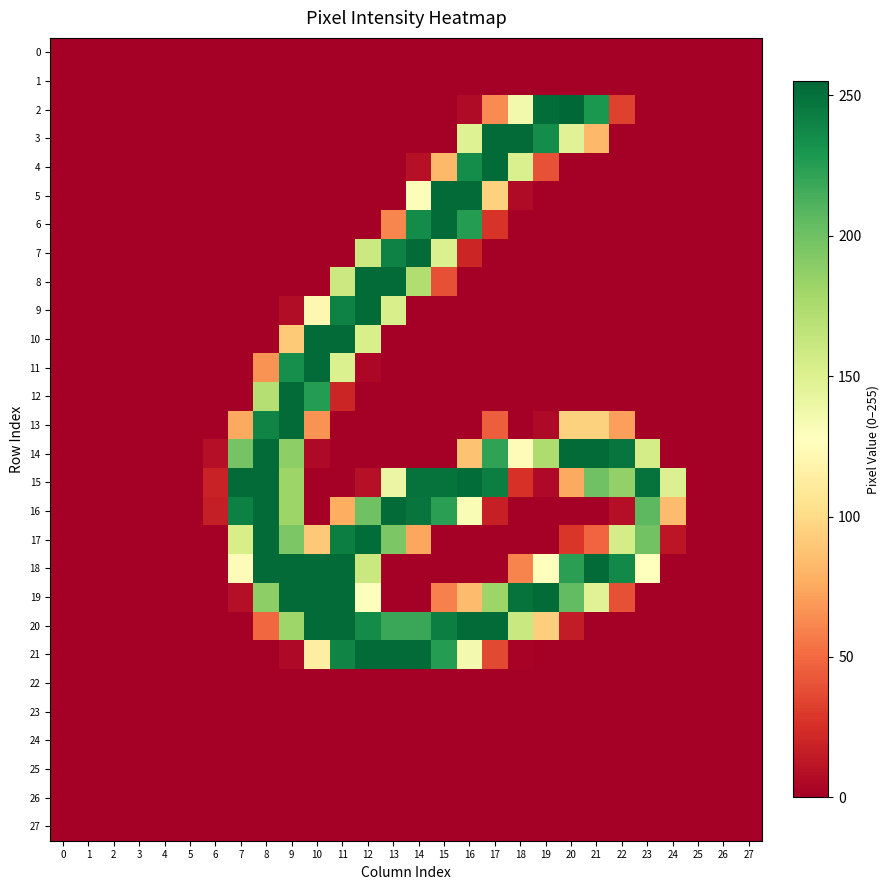

At 24, list the series in order from smallest to largest.

0, 1, 2, 3, 4, 5, 6, 7, 8, 9, 10, 11, 12, 13, 14, 18, 19, 20, 21, 22, 23, 24, 25, 26, 27, 17, 16, 15